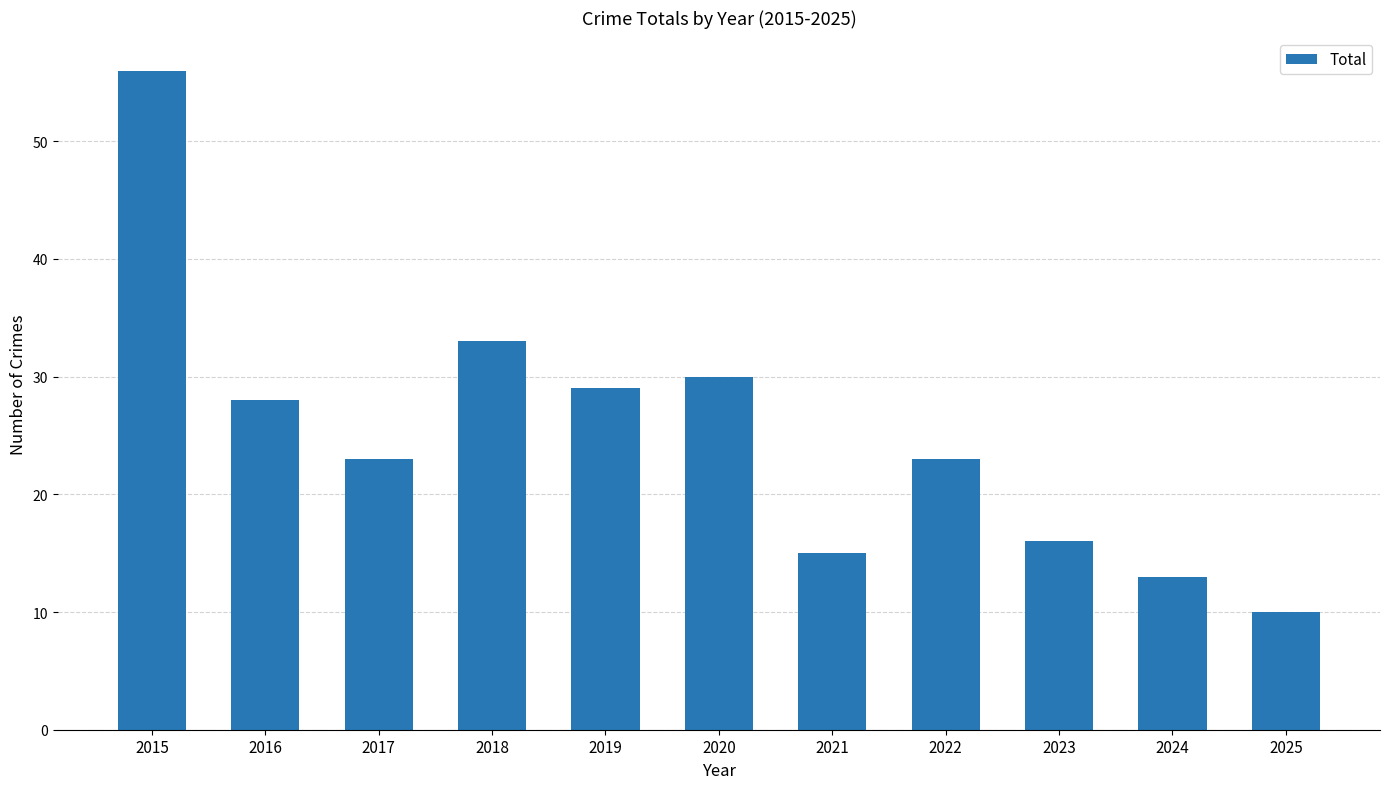

Which category has the highest value across all series?

2015